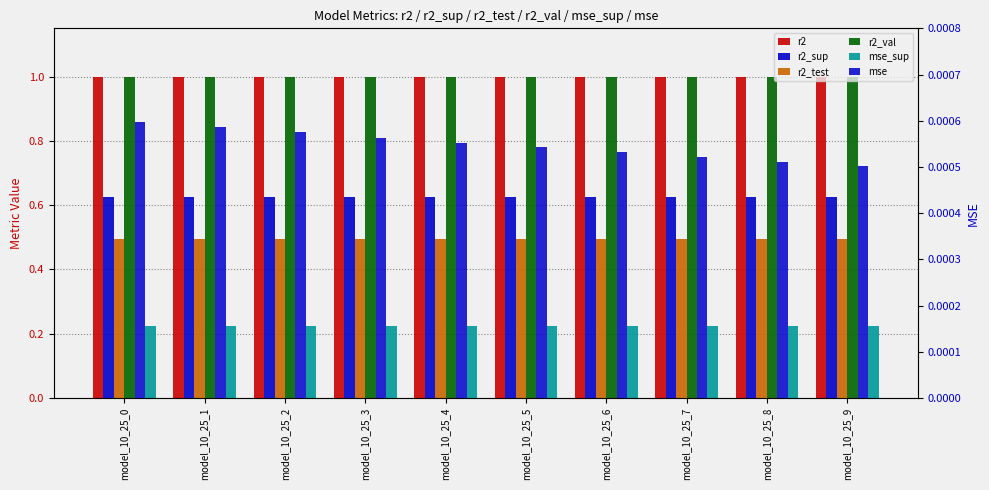

What is the average value of the r2_test series?

0.5